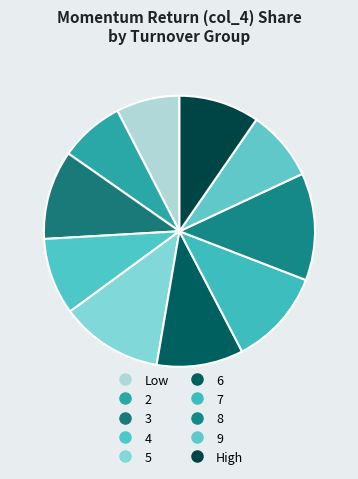

Which slice is the largest?

8